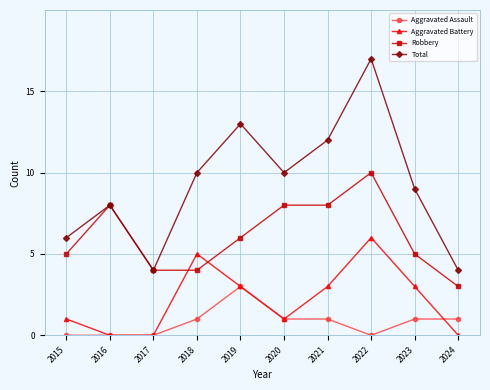

Where is the first local maximum for Aggravated Battery?

2018